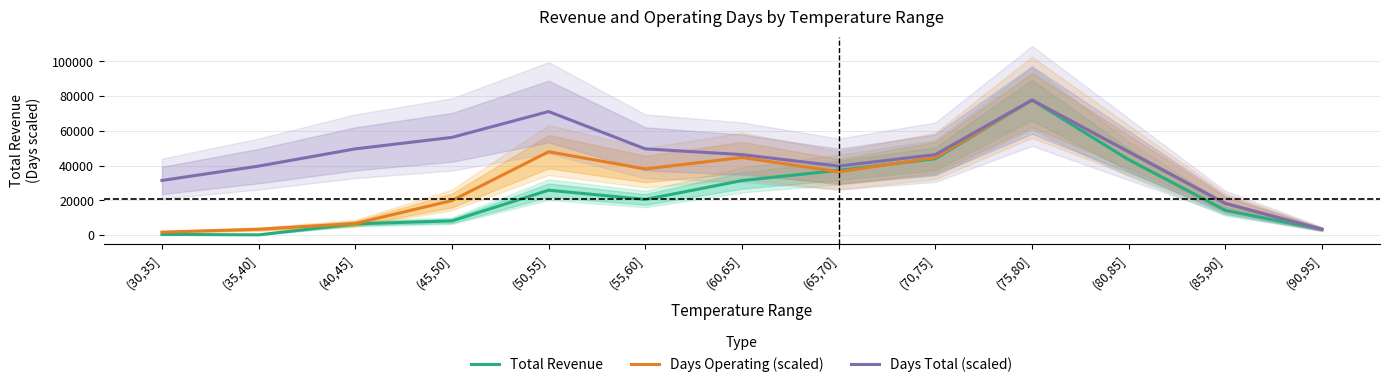

Where is Days Total (scaled) nearest to the value 40535?

(35,40]